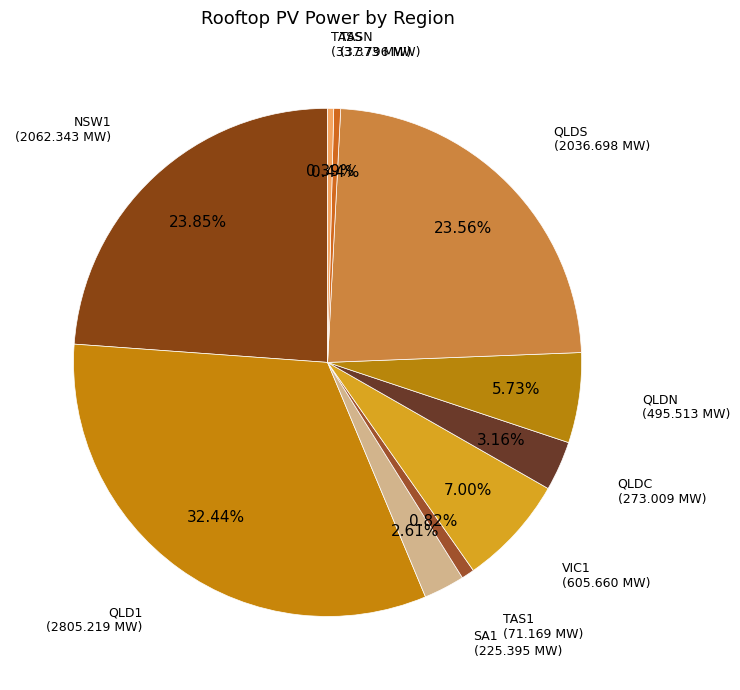

To the nearest percent, what is the average slice percentage?

10%